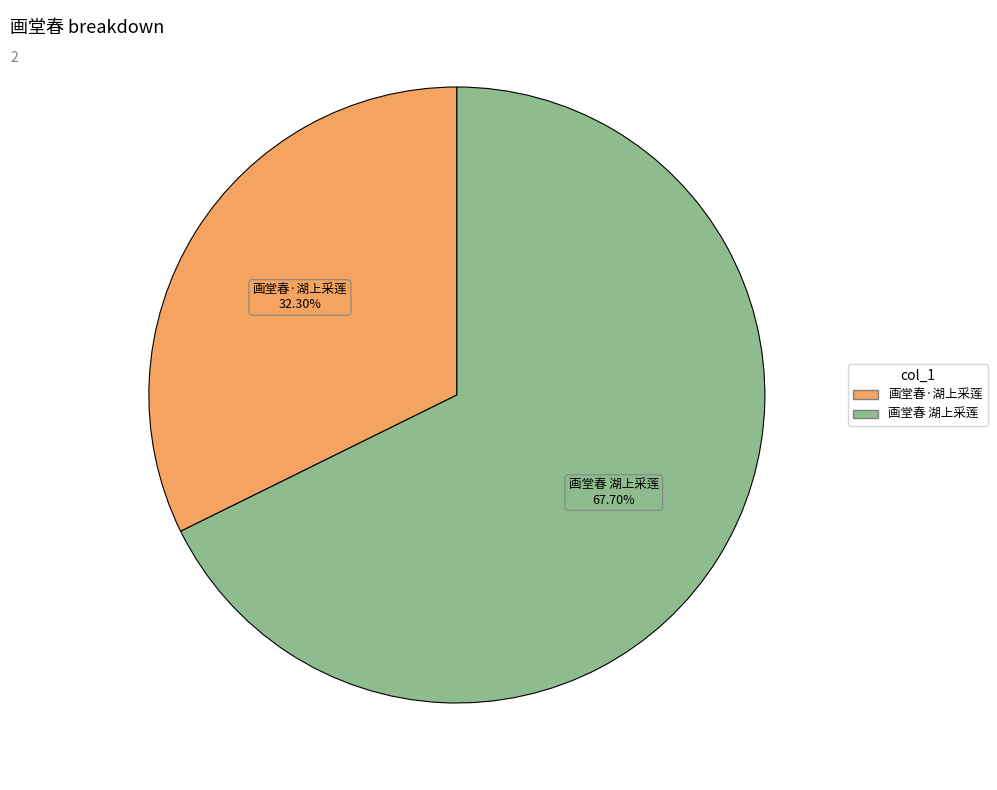

Which slice is the smallest?

画堂春·湖上采莲